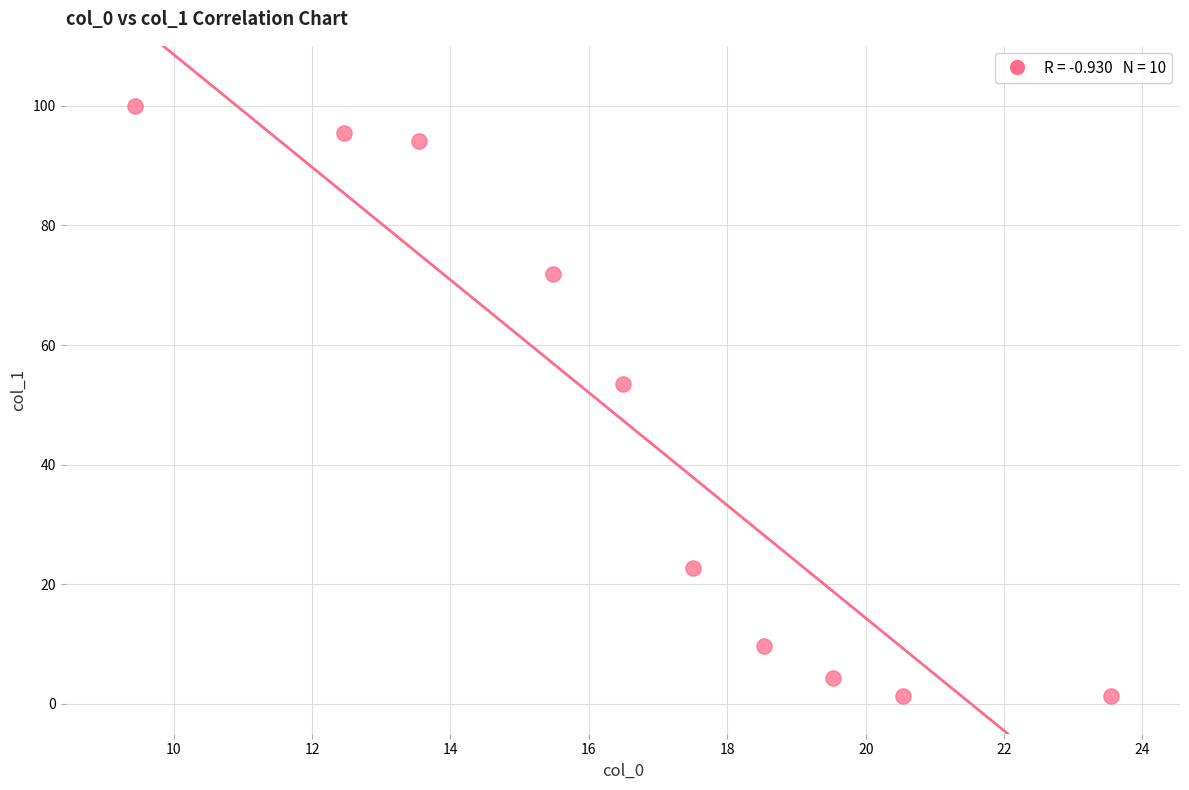

What Y value in the scatter plot is closest to 50?

53.5